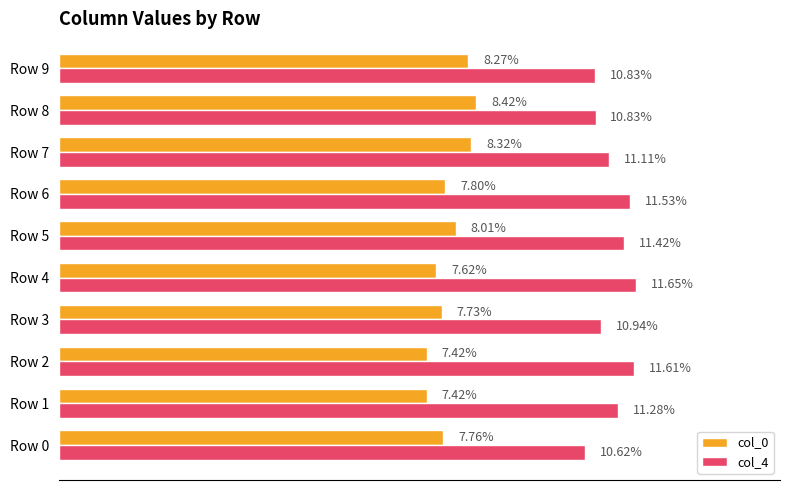

Which series changed the most between Row 2 and Row 4?

col_0